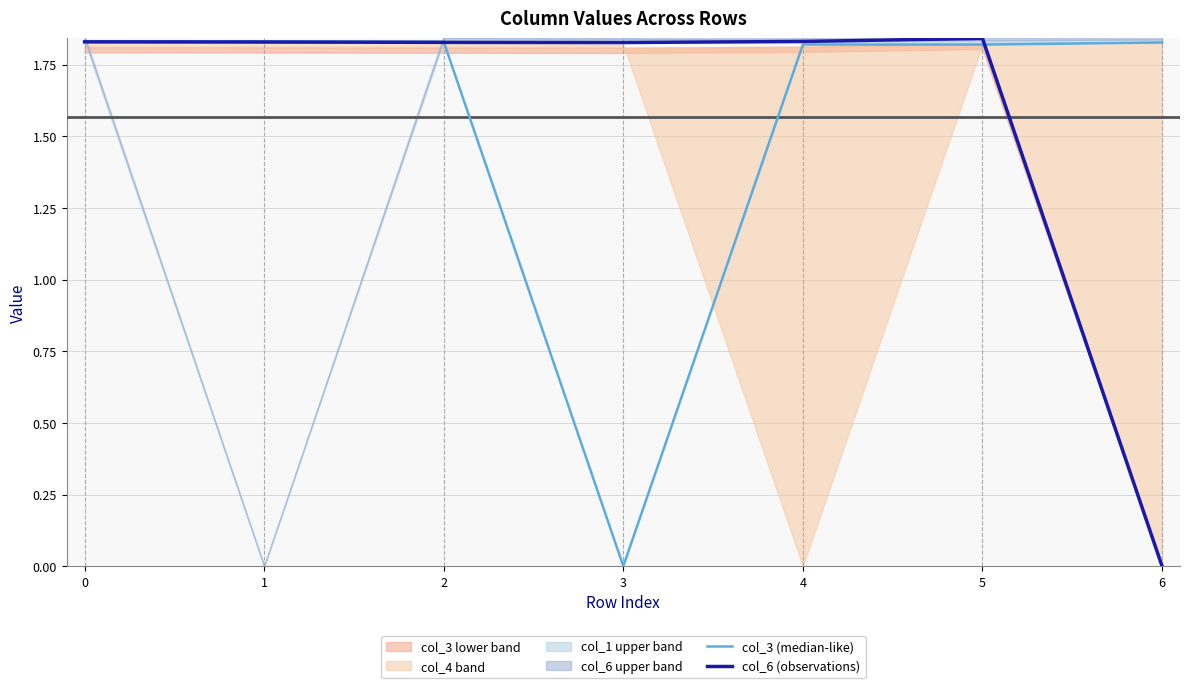

True or false: col_6 (observations) and col_3 (median-like) cross at least once.

True